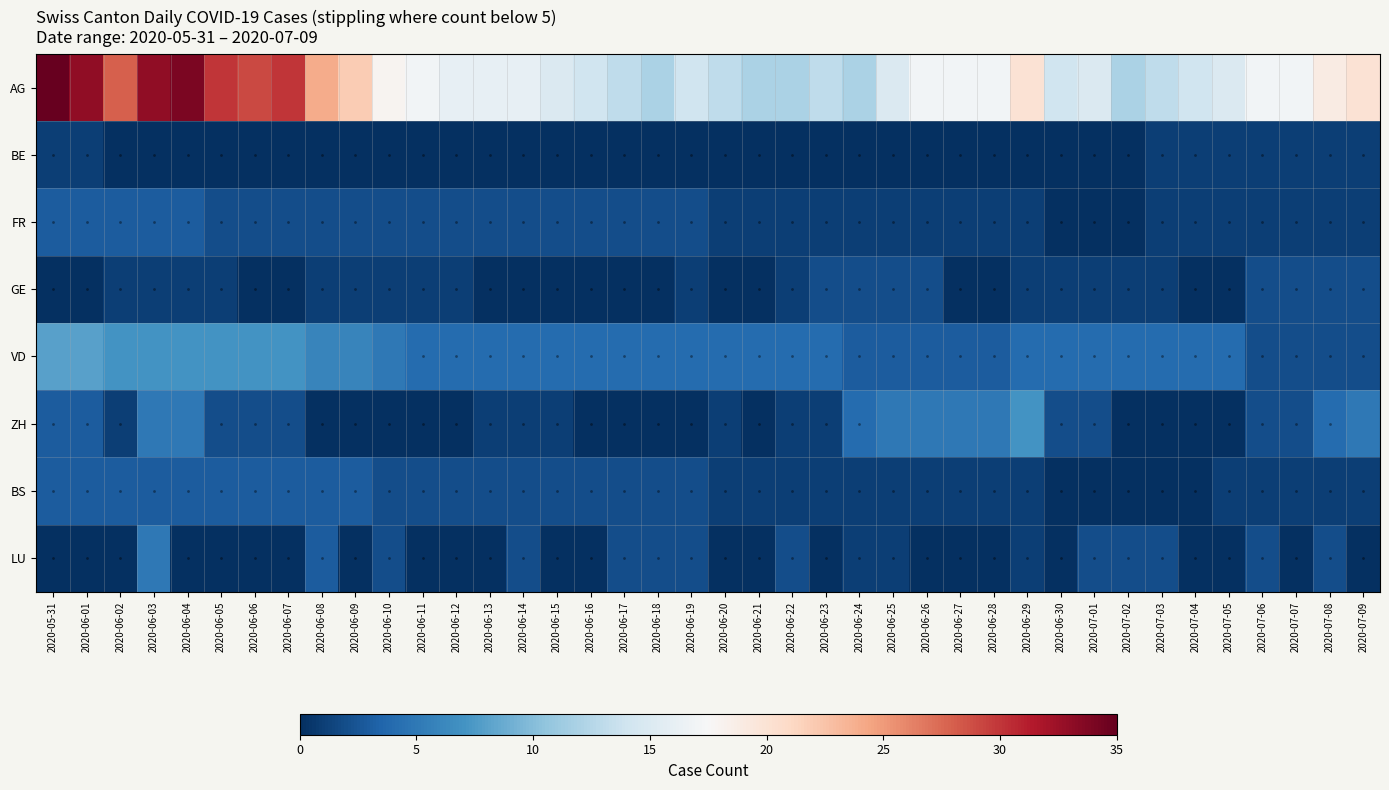

What is the sum of all ZH values?

77